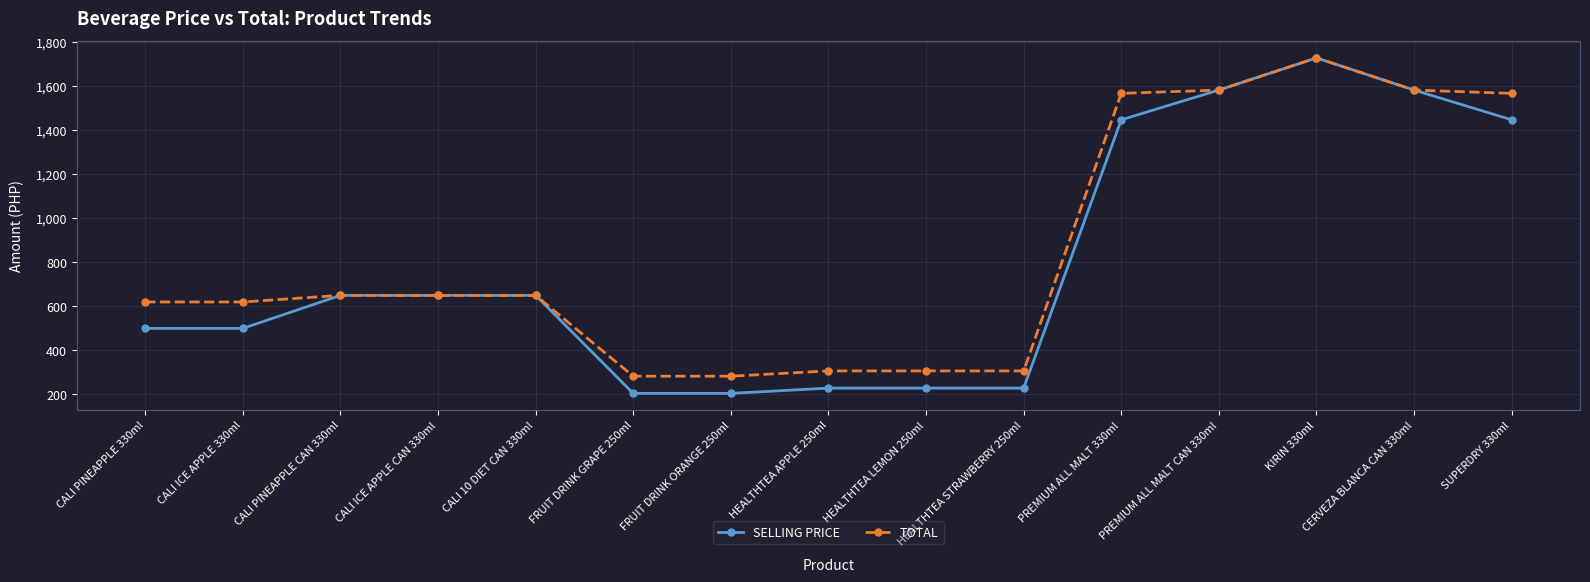

What are all the series names shown in the legend?

SELLING PRICE, TOTAL